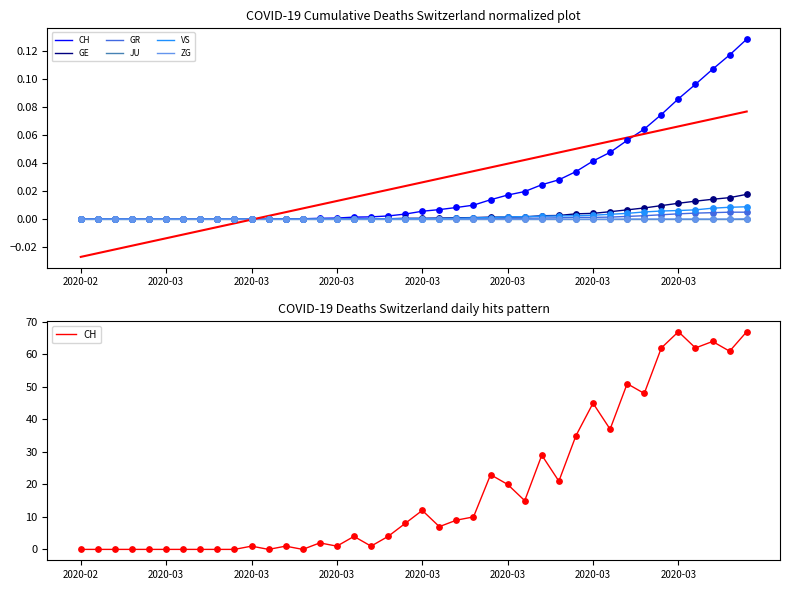

What are all the series names shown in the legend?

CH, GE, GR, JU, VS, ZG